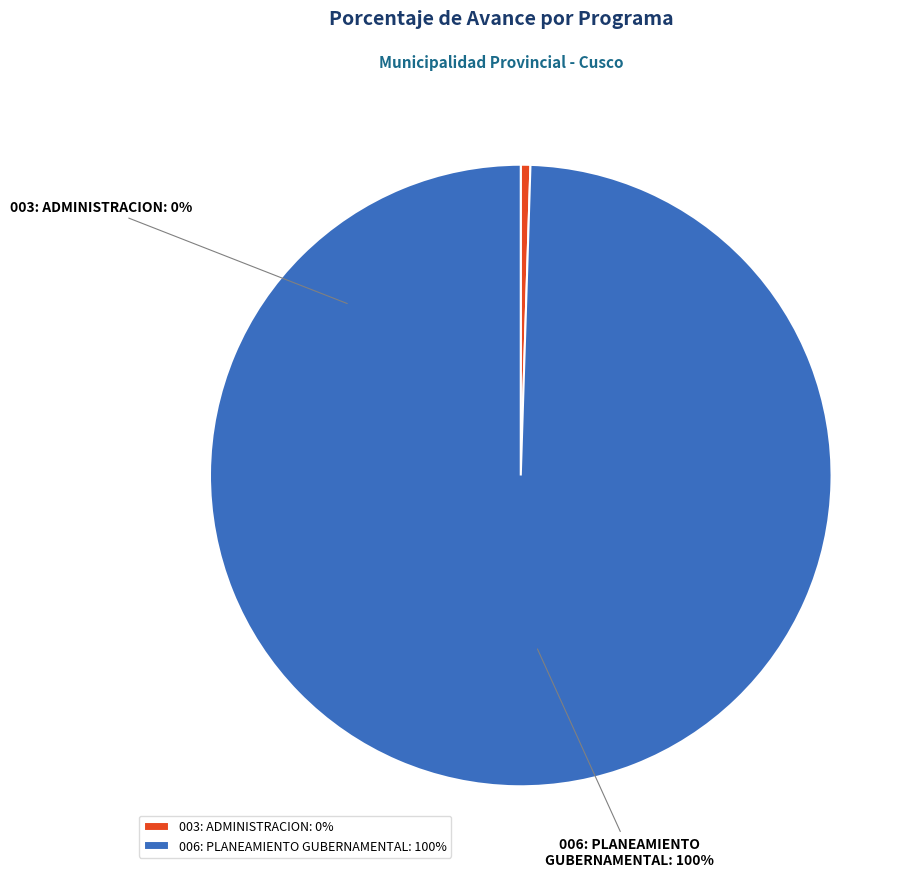

How many segments does this pie chart have?

2